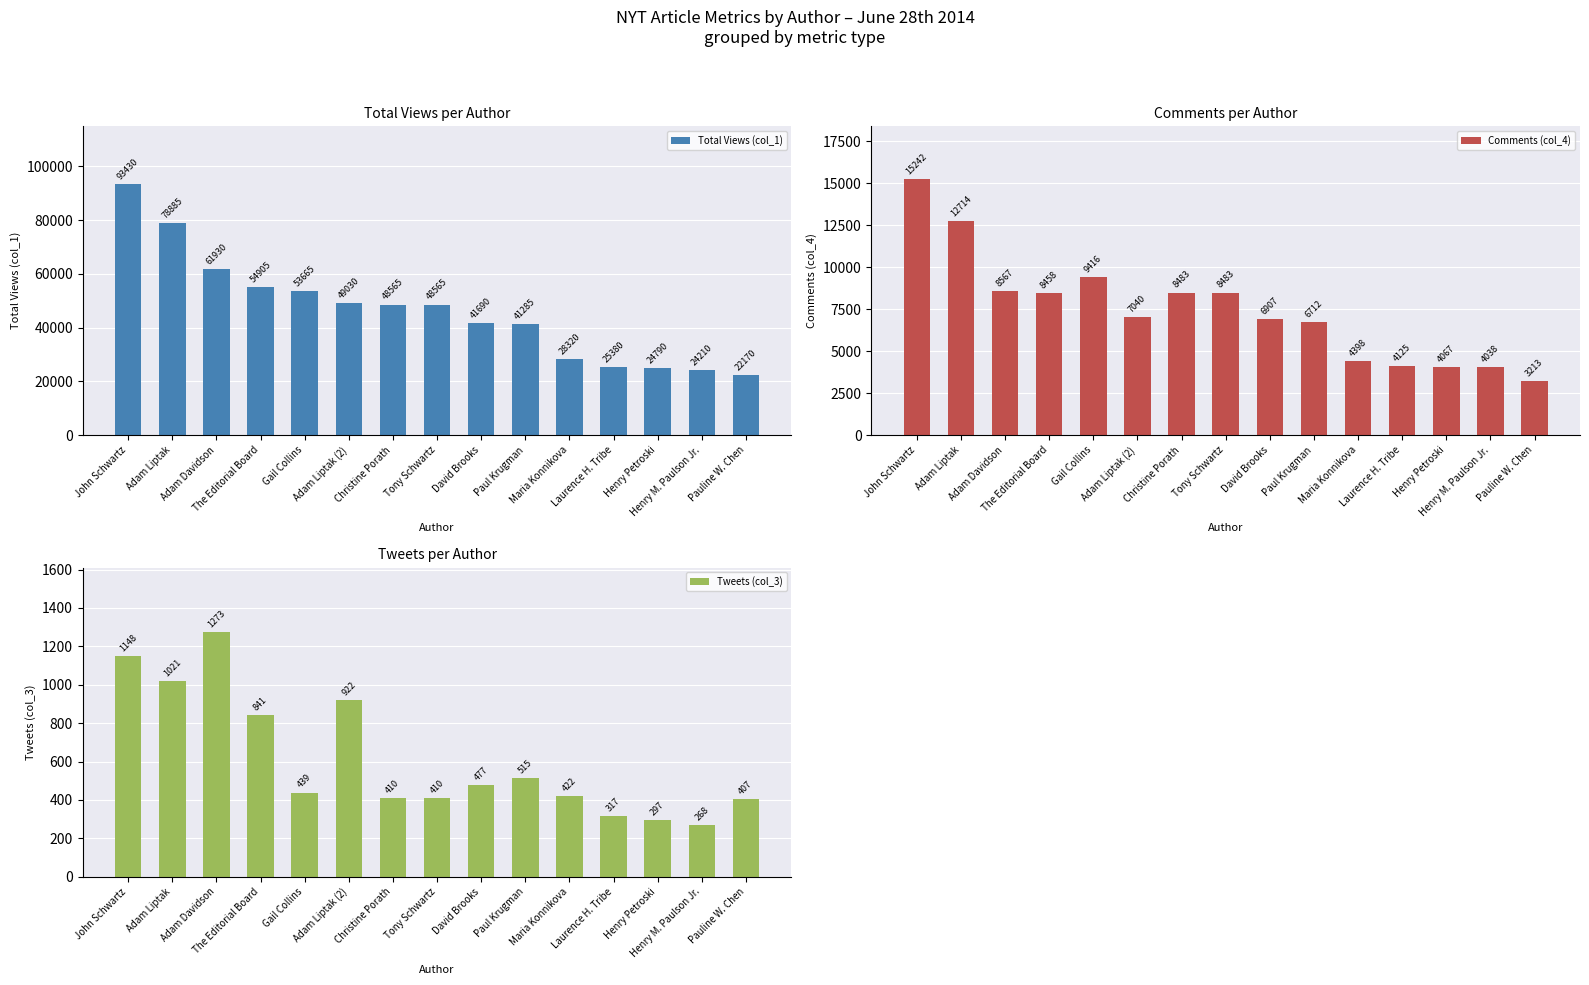

Rank the series at David Brooks from lowest to highest value.

Tweets (col_3), Comments (col_4), Total Views (col_1)